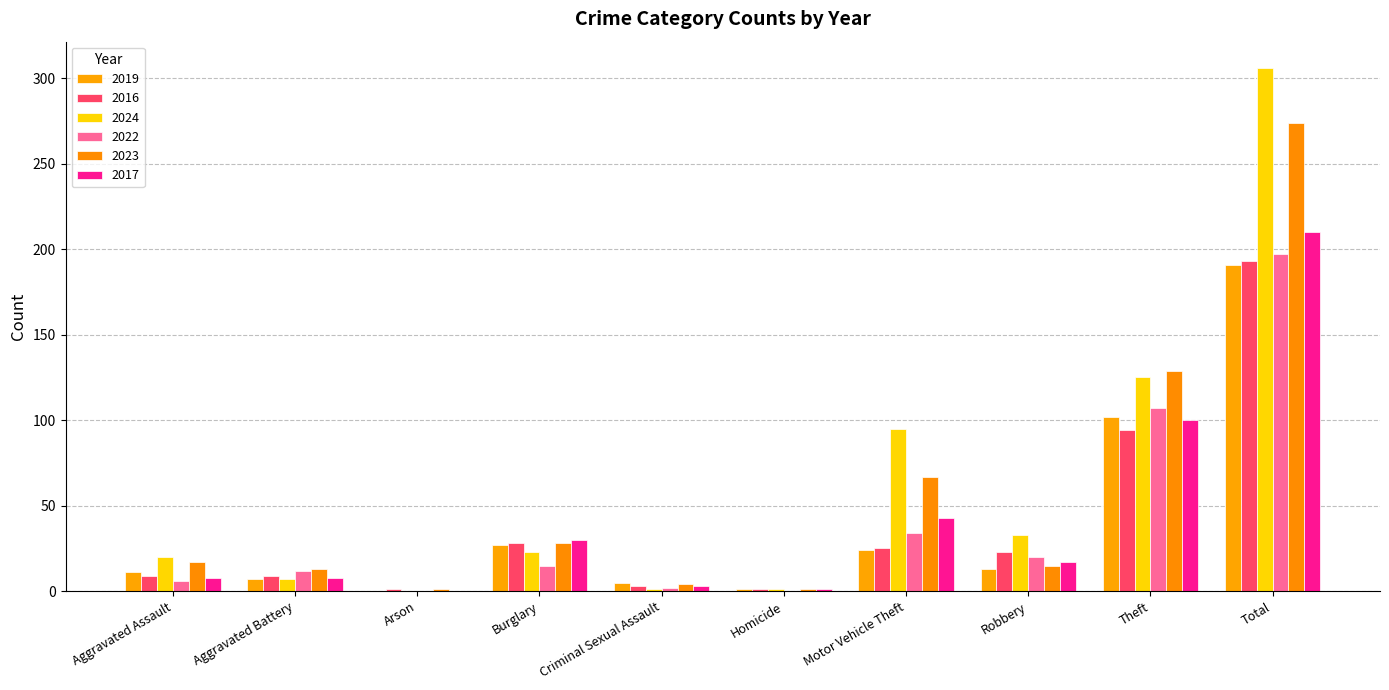

What is the spread (max minus min) of values at Total?

115